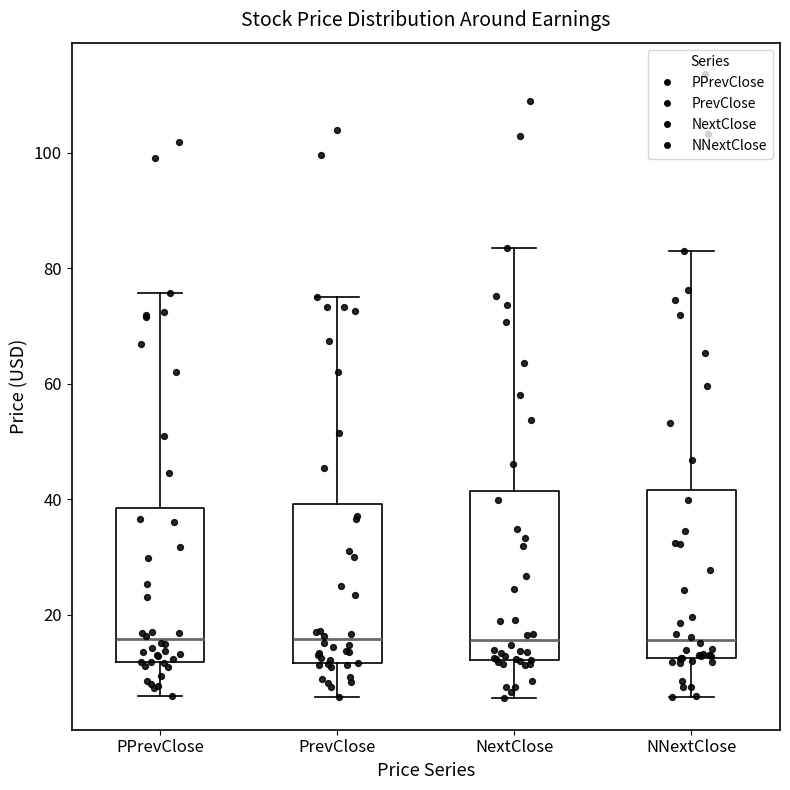

Reading left to right, read every box against the y-axis: the position of its median line, the range the box covers, and the ends of its whiskers. The values are not printed on the chart, so give them approximately, as read against the axis.

PPrevClose: median 16, box 12 to 38, whiskers 6 to 76
PrevClose: median 16, box 12 to 40, whiskers 6 to 76
NextClose: median 16, box 12 to 42, whiskers 6 to 84
NNextClose: median 16, box 12 to 42, whiskers 6 to 82